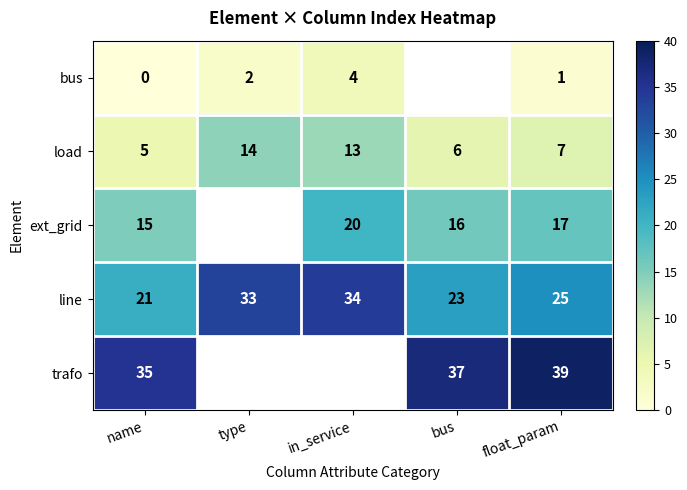

True or false: load has a value of 10.6 at bus.

False